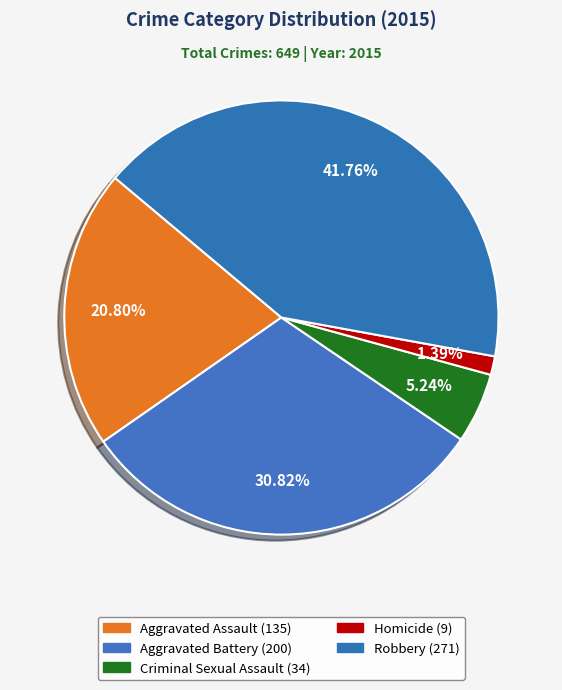

How many slices are in this pie chart?

5